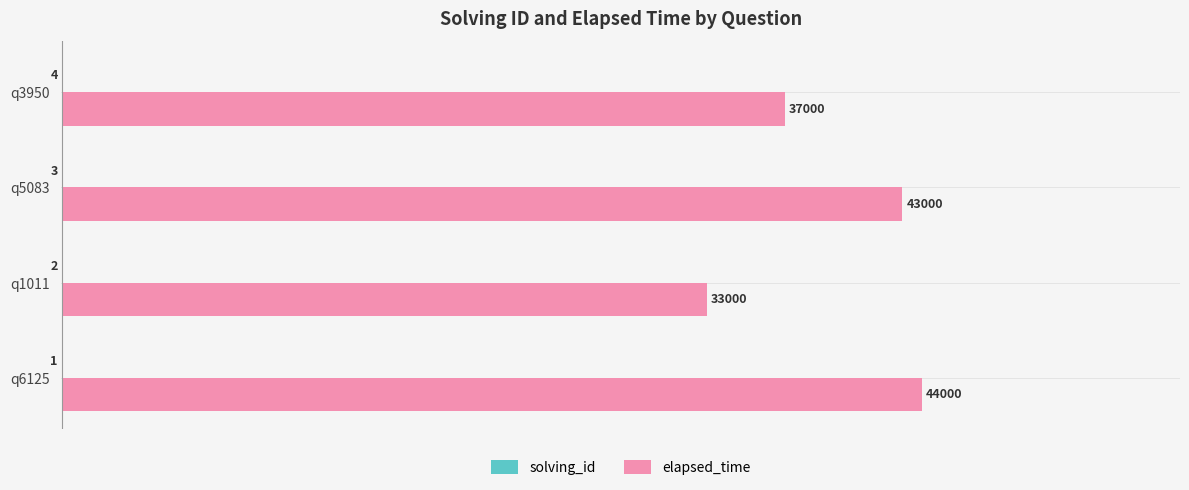

What is the maximum value shown in the chart?

44000